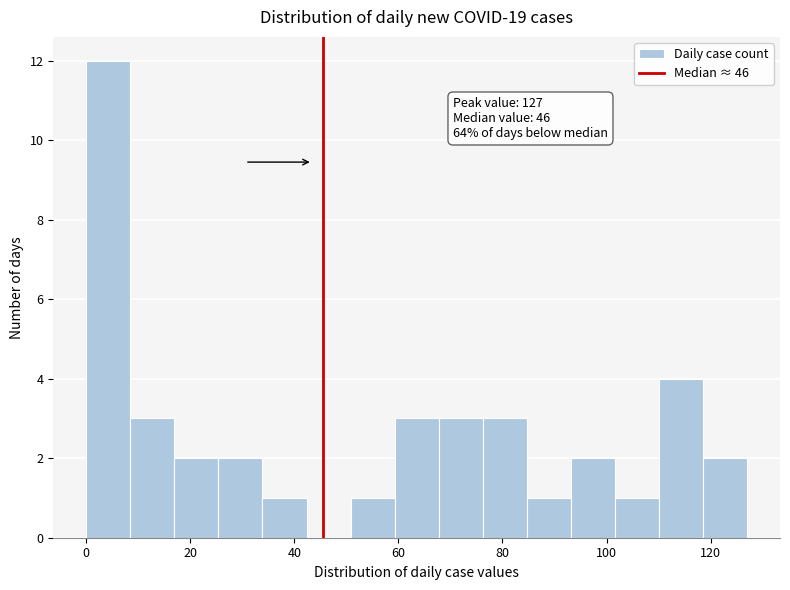

Over which range of the x-axis is the bar tallest?

0 to 8